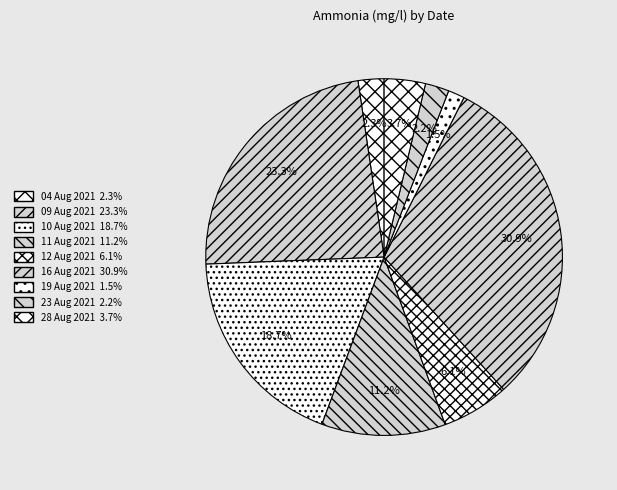

Which has a higher value, 16 Aug 2021 or 19 Aug 2021?

16 Aug 2021